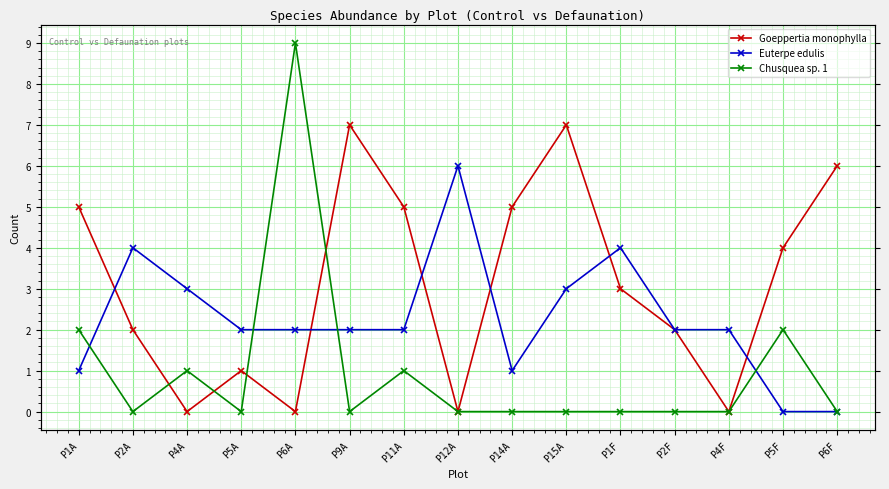

The Chusquea sp. 1 series shows 0 at P15A. True or false?

True